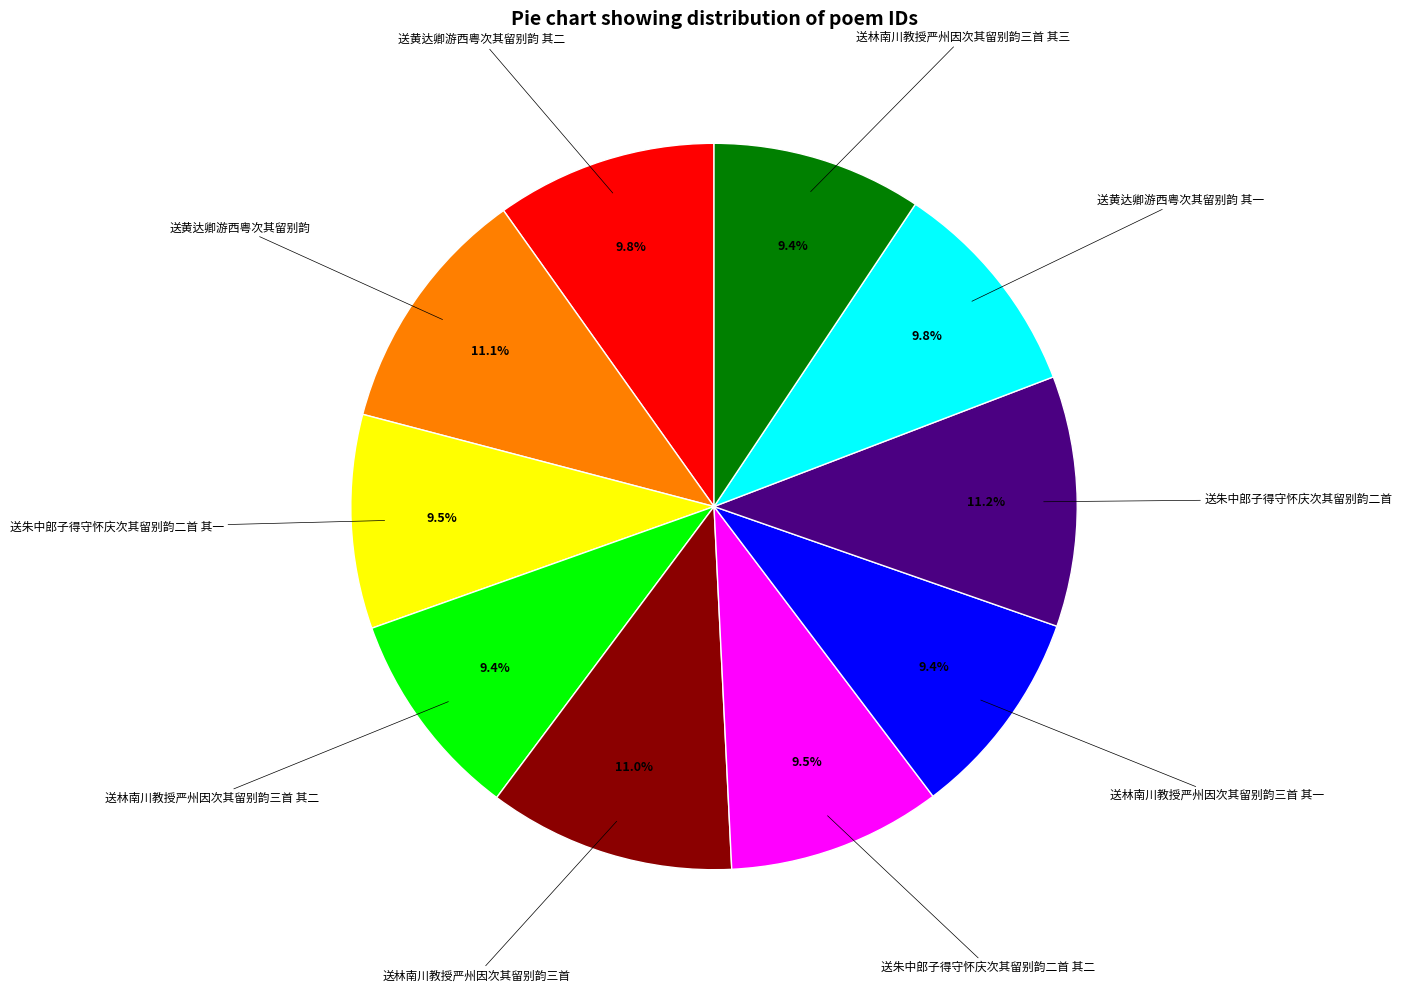

To the nearest percent, what is the difference between the largest and smallest slice percentages?

2%